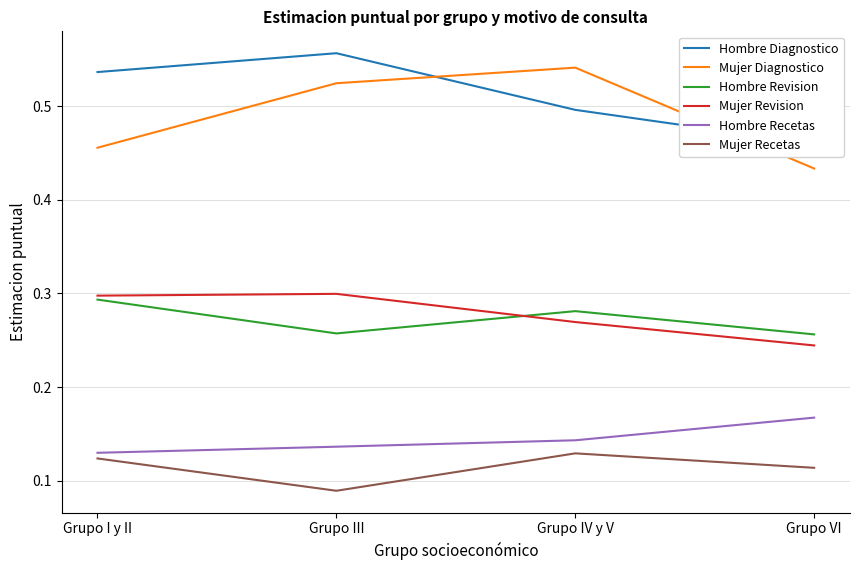

Does the chart have visible grid lines?

Yes